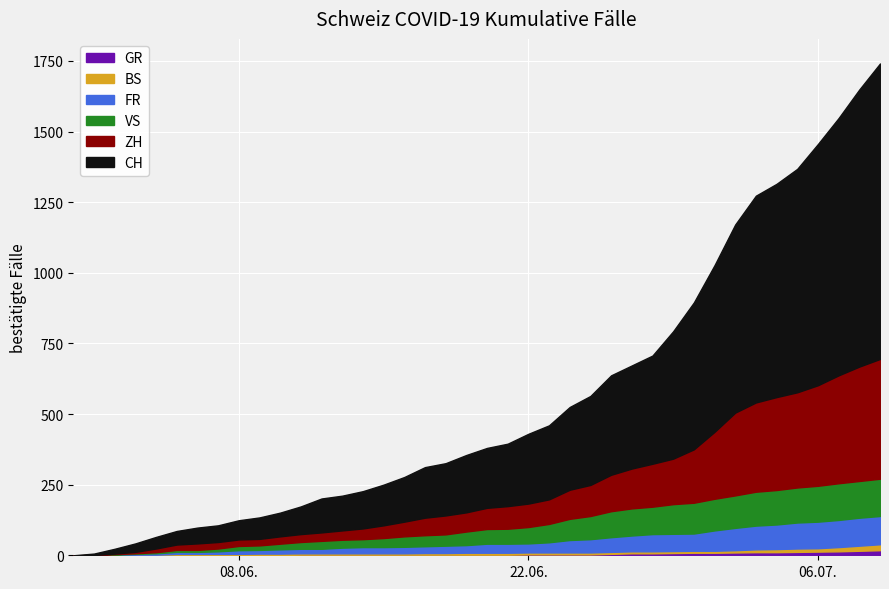

At which label is ZH closest to 212?

2020-06-30